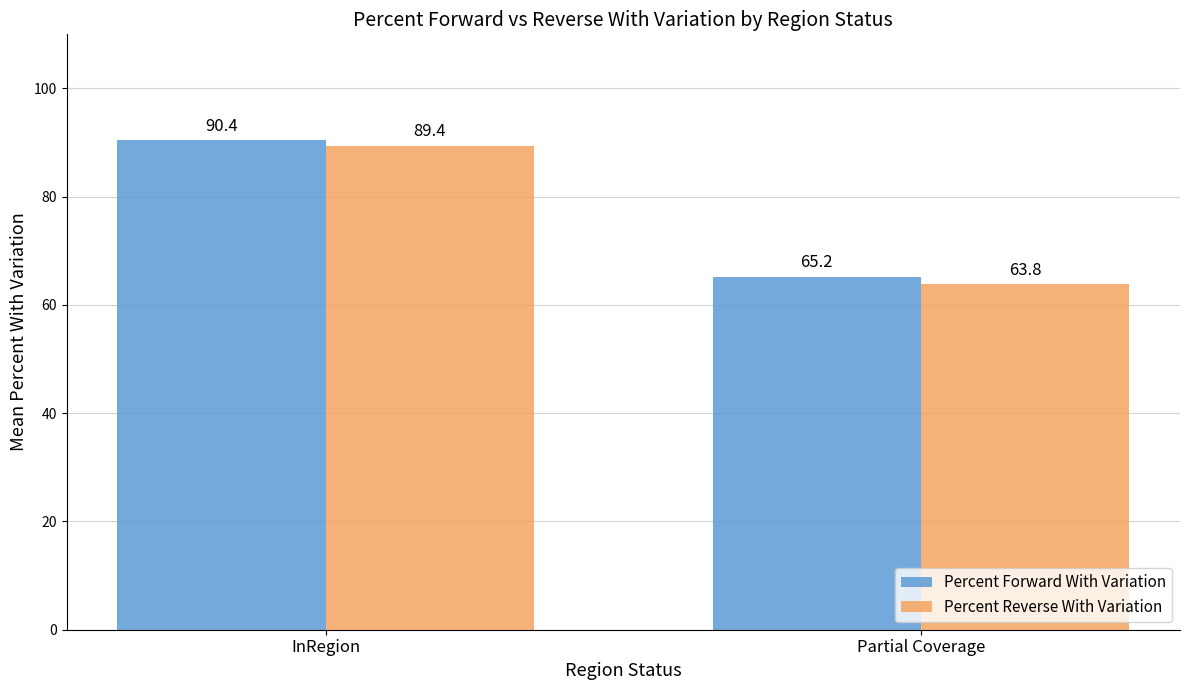

What is the difference between the maximum and minimum values in the Percent Forward With Variation series?

25.2